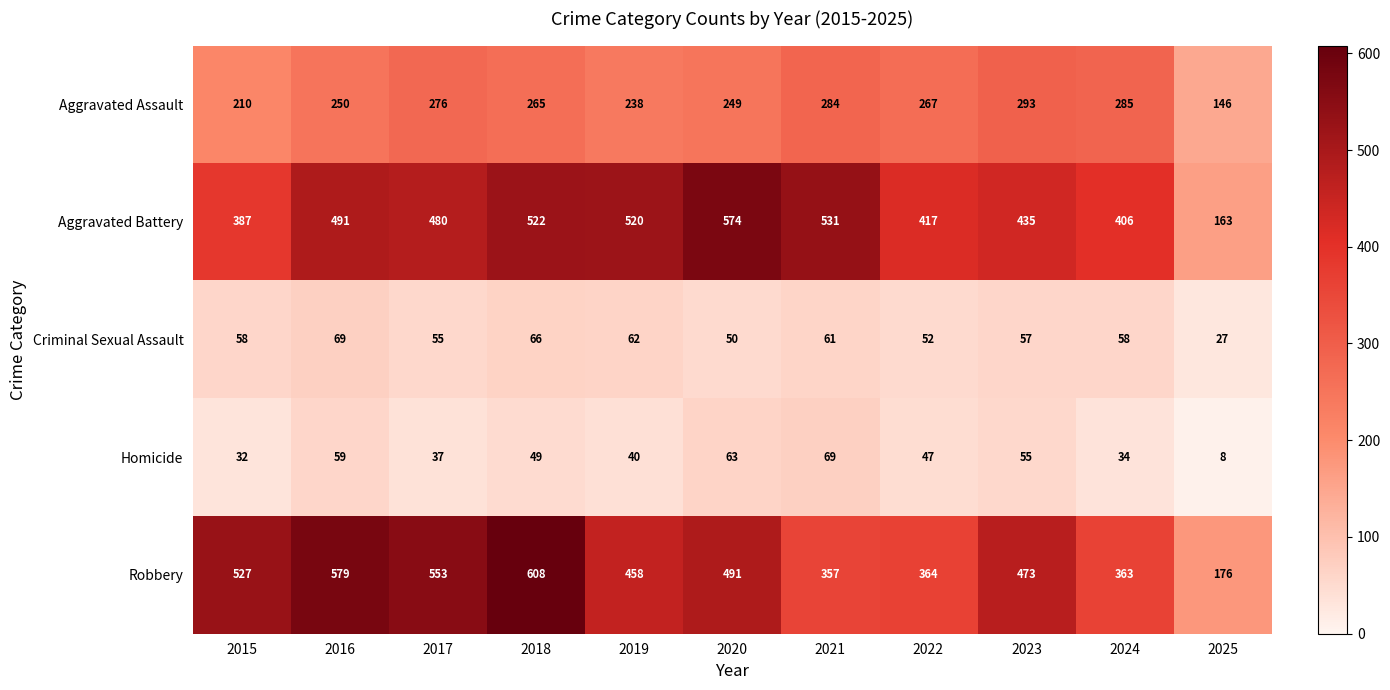

What is the average value of the Aggravated Battery series?

448